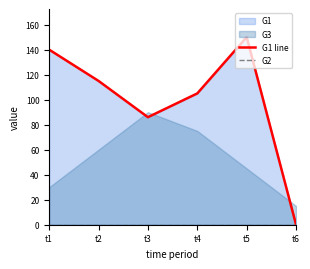

Rank the categories by G1 line value from lowest to highest.

t6, t3, t4, t2, t1, t5